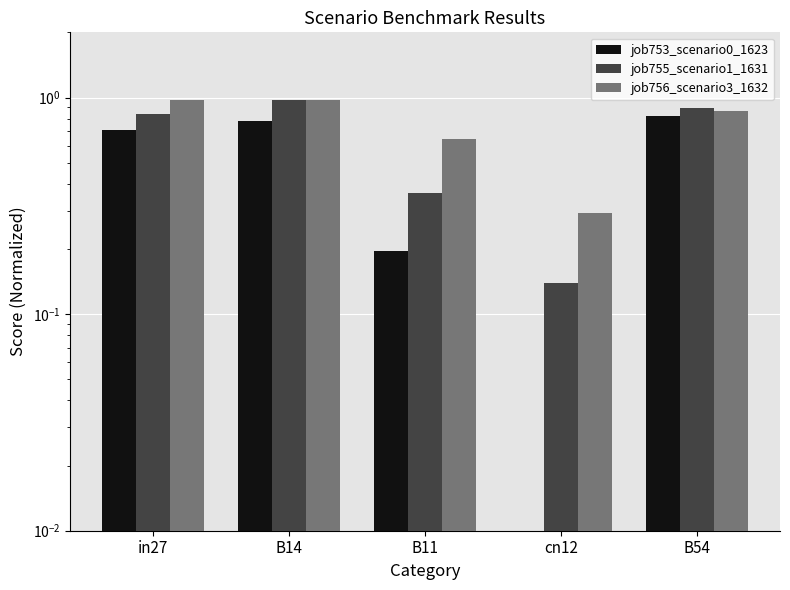

How many bars are there in total?

15